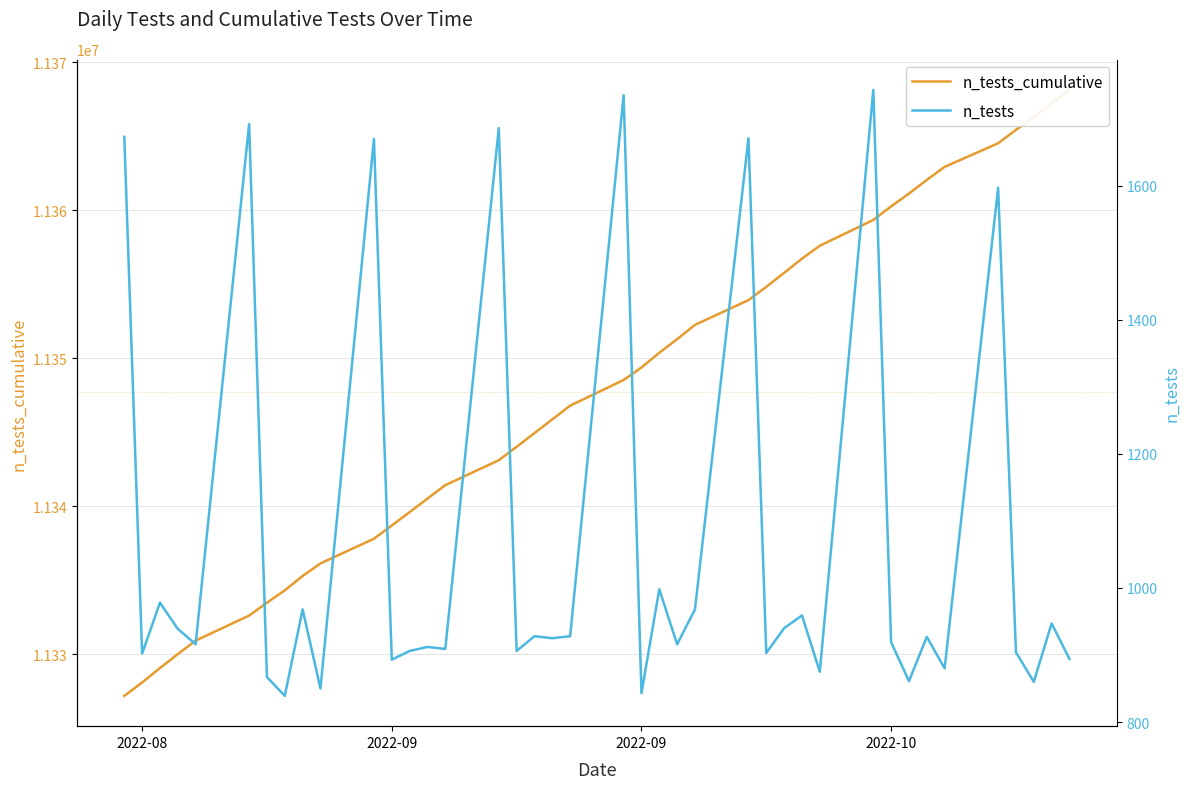

What is the average value of the n_tests series?

1066